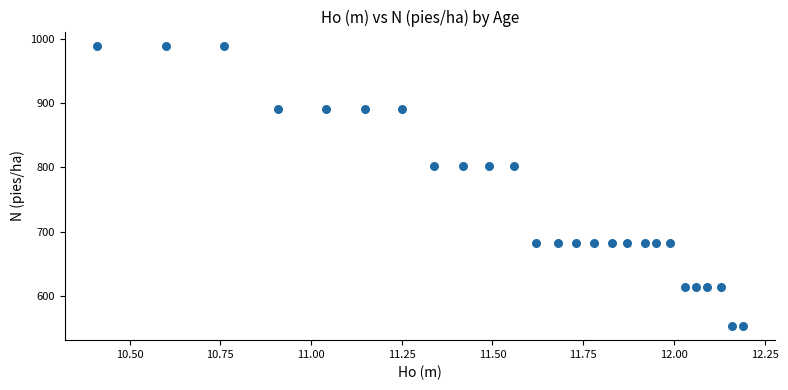

What is the range of X values (max minus min)?

1.8